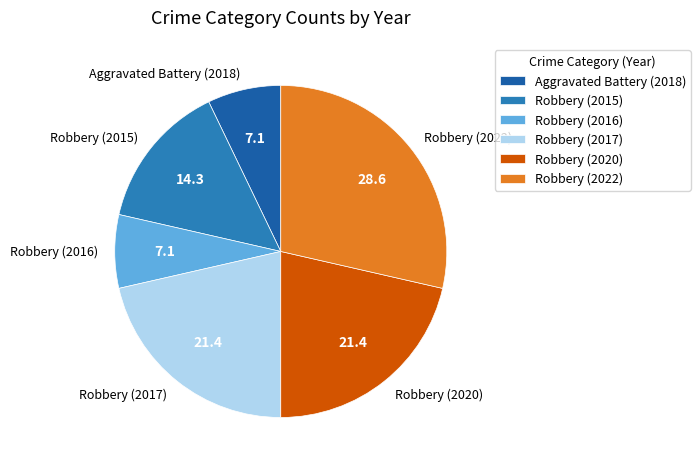

Count the number of slices in the pie.

6